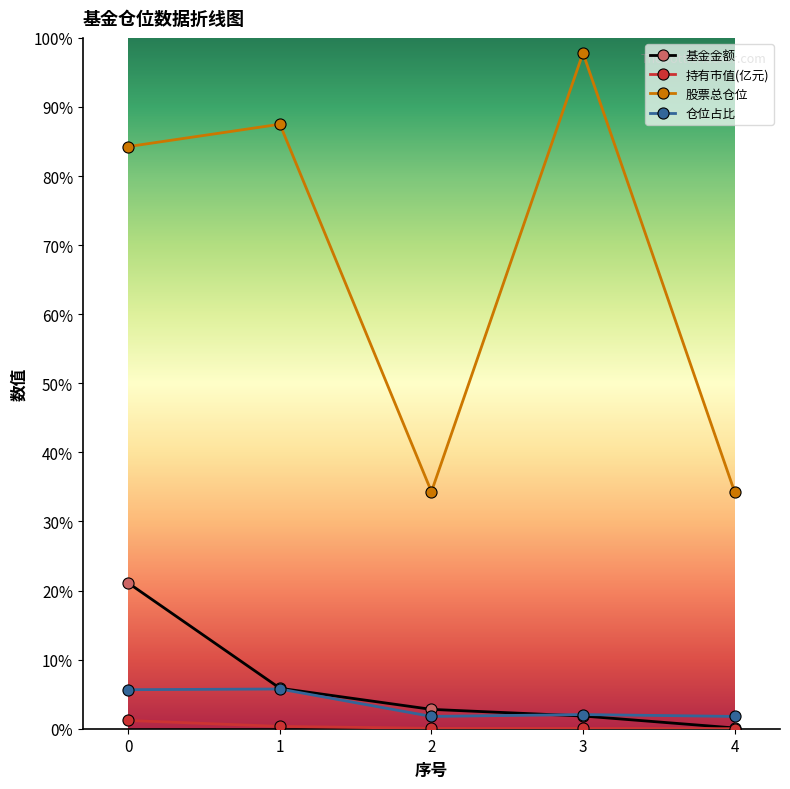

Does the chart have visible grid lines?

No